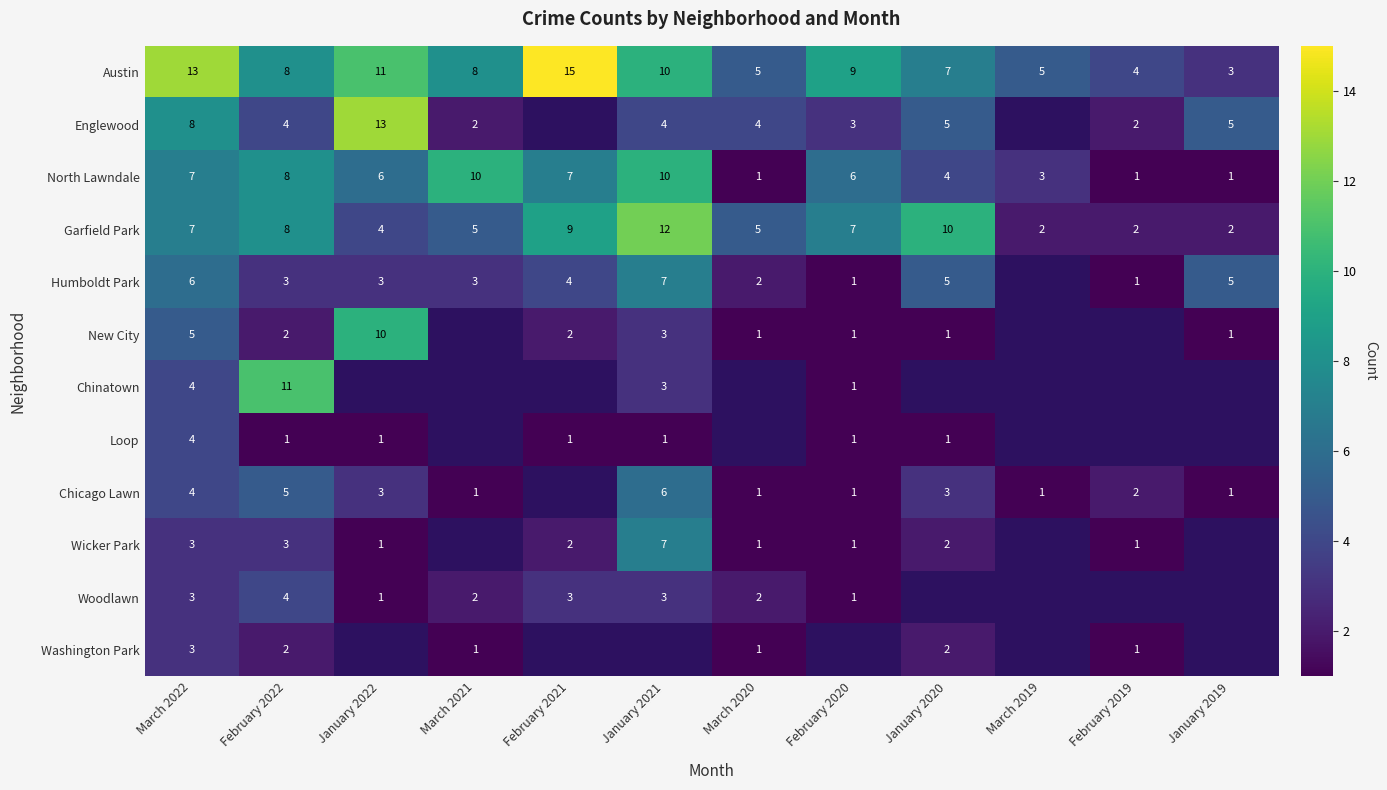

What is the difference between the maximum and minimum values in the Austin series?

12